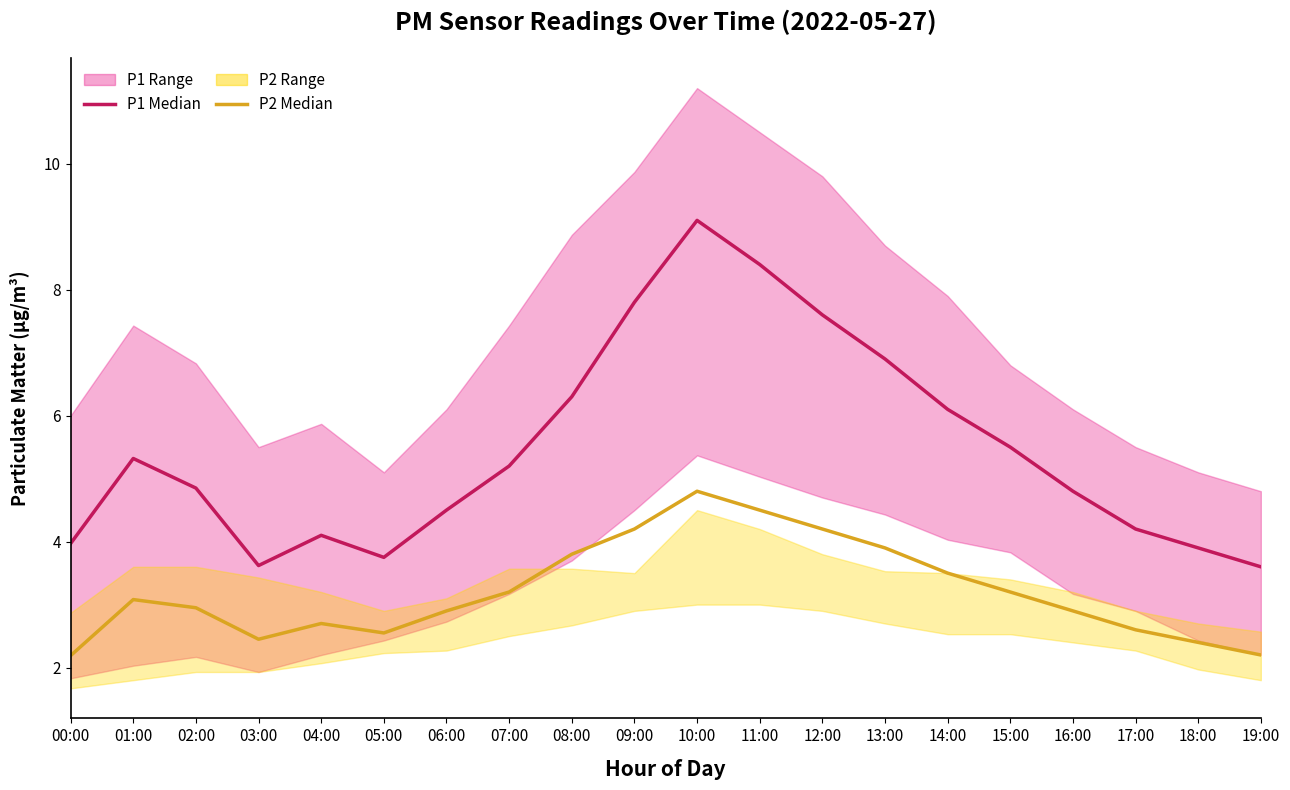

The value of P2 Median at 19:00 is 3.6. True or false?

False